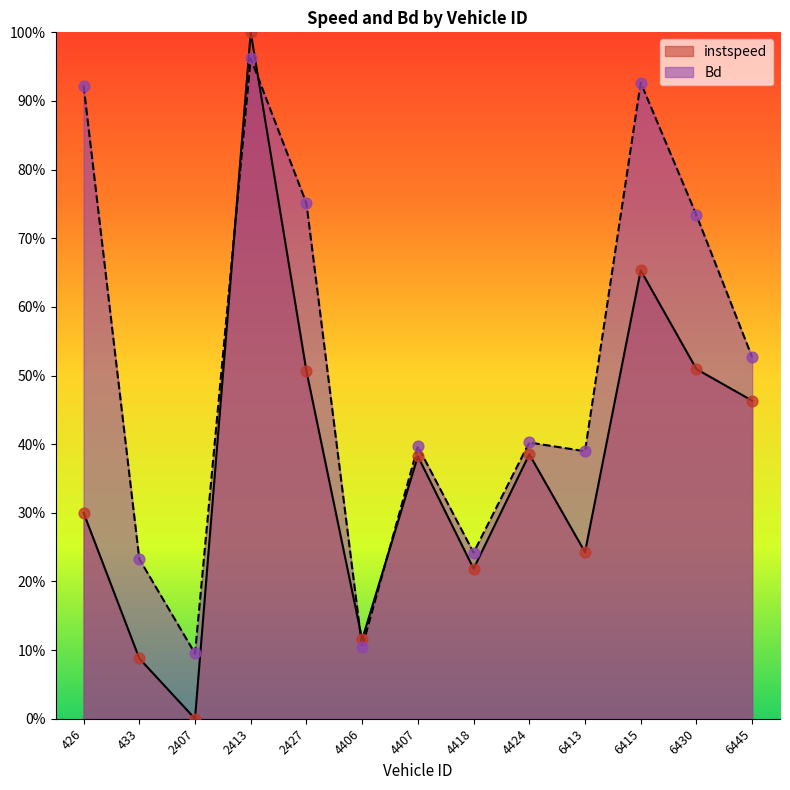

Which series has the largest total across all categories?

Bd